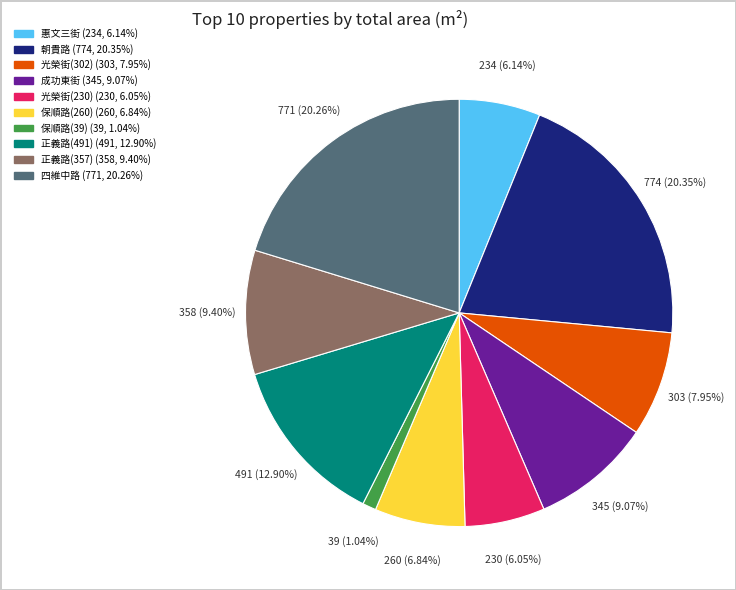

Does any single category account for the majority?

No